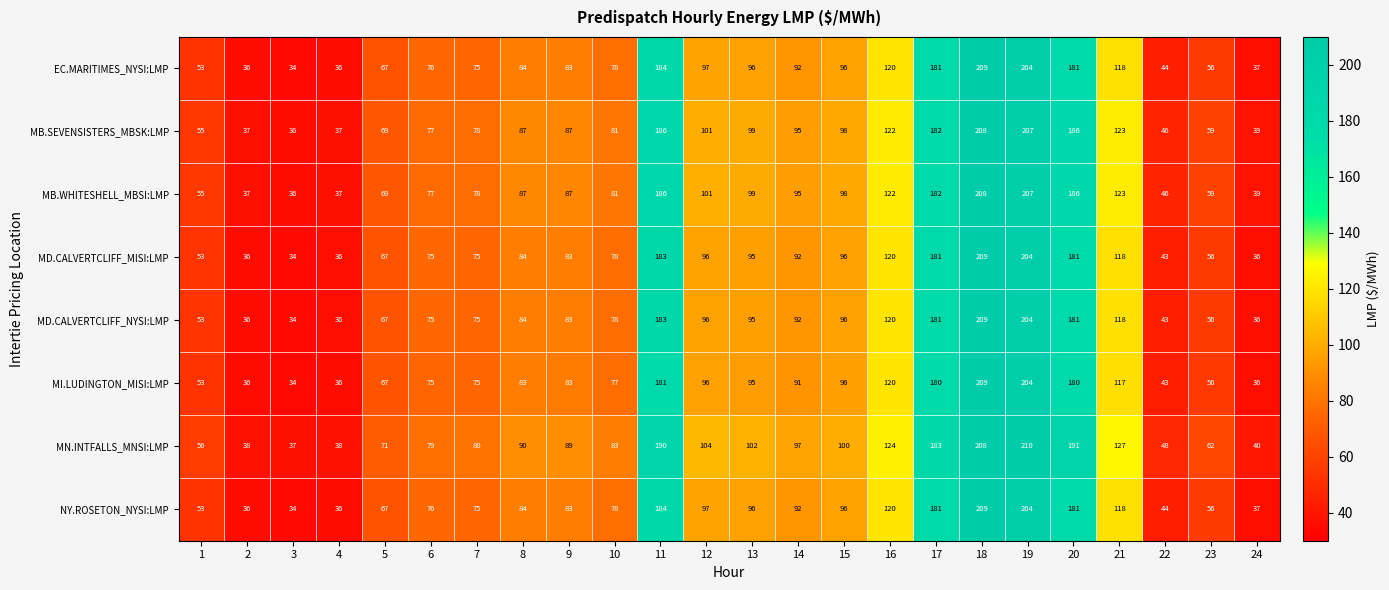

What is the total value across all series at 22?

357